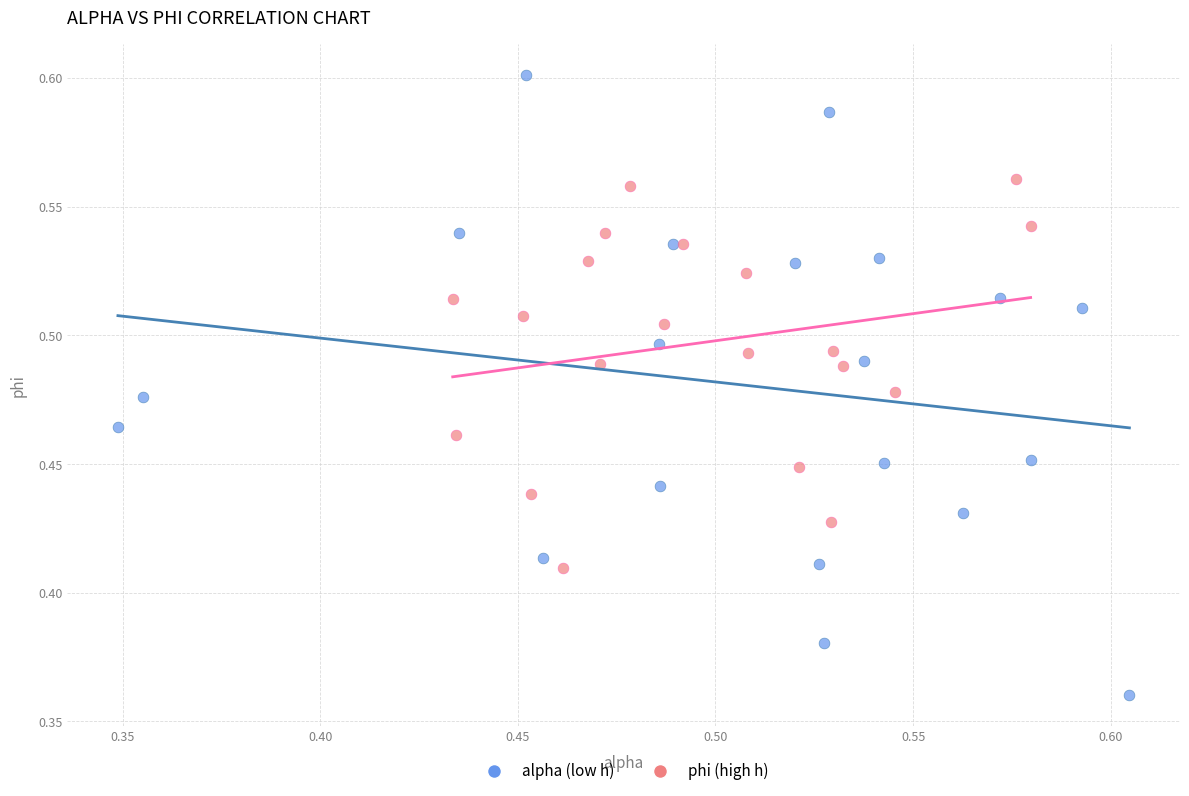

Which series reaches the maximum Y coordinate?

alpha (low h)